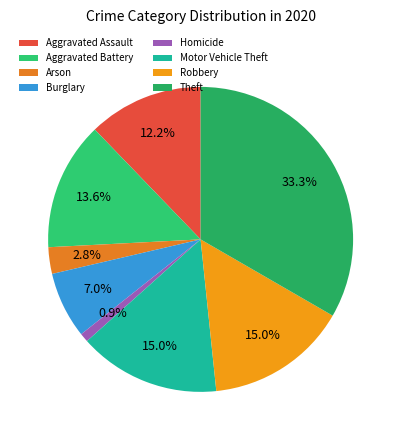

The Aggravated Assault slice represents 1% of the pie. True or false?

False